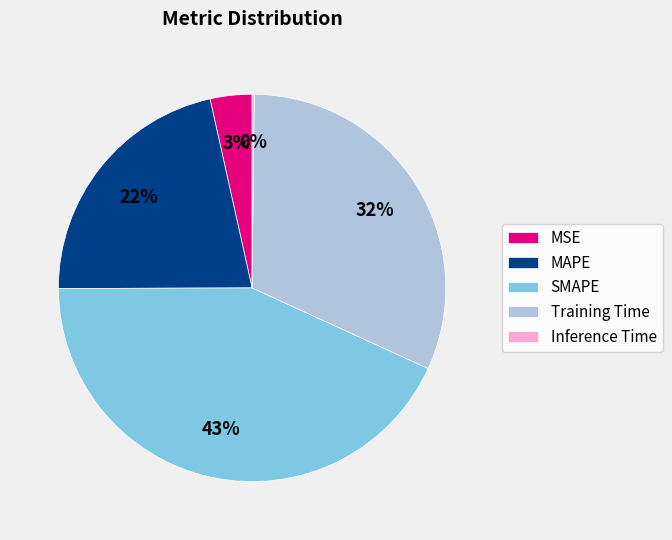

Which has a higher value, SMAPE or Training Time?

SMAPE